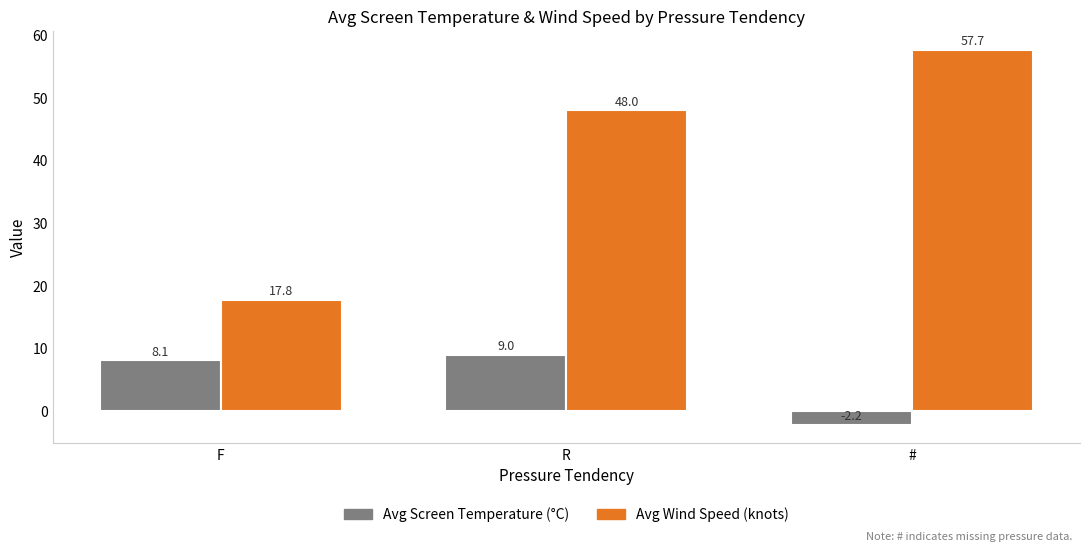

How many distinct data groups are displayed?

2